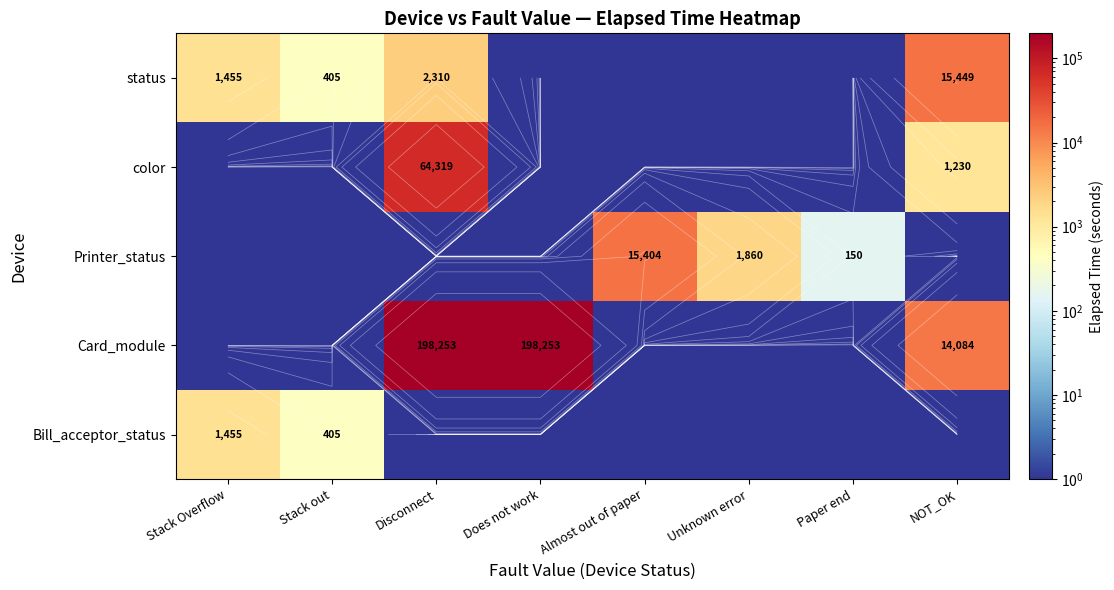

What is the difference between the highest and lowest values at Disconnect?

198252.9